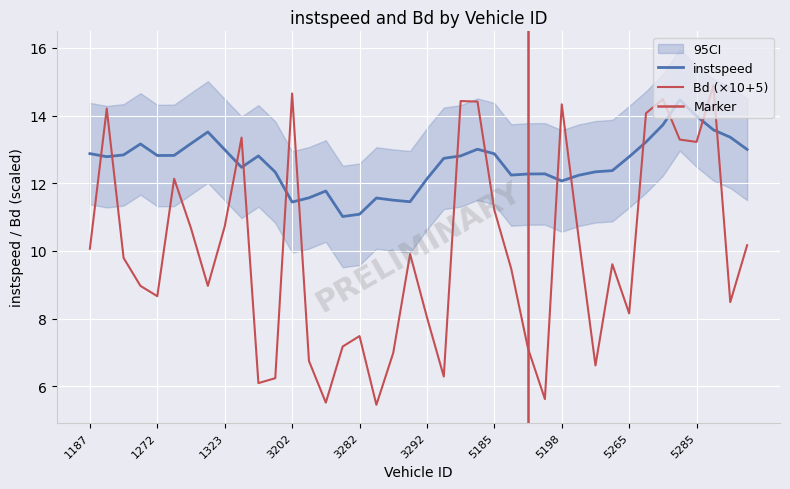

Reading right to left, transcribe all the data shown in this chart.

10.2	8.5	14.9	13.2	13.3	14.5	14.1	8.2	9.6	6.6	10.4	14.3	5.6	7.1	9.5	11.2	14.4	14.4	6.3	8.0	9.9	7.0	5.5	7.5	7.2	5.5	6.7	14.7	6.2	6.1	13.3	10.7	9.0	10.7	12.1	8.7	9.0	9.8	14.2	10.1